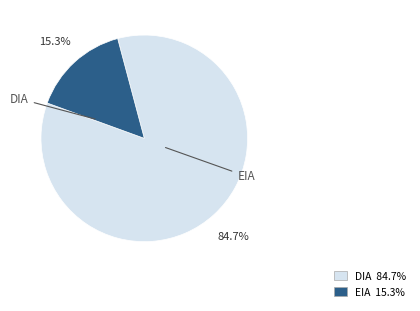

To the nearest percent, what is the combined percentage of EIA and DIA?

100%